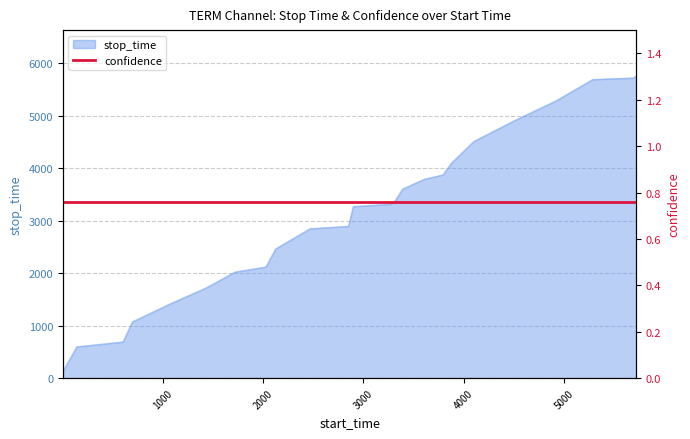

What is the difference between the values at 138 and 3876?

3502